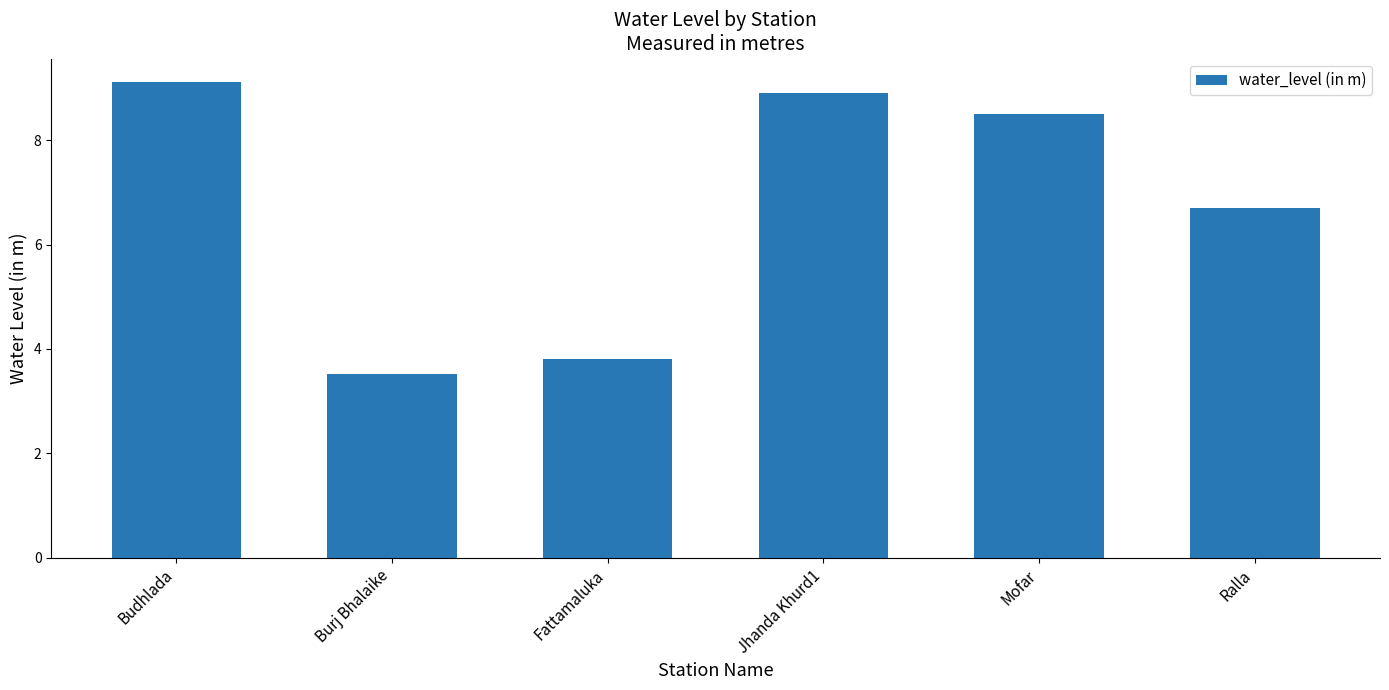

At which category does the chart reach its minimum across all series?

Burj Bhalaike